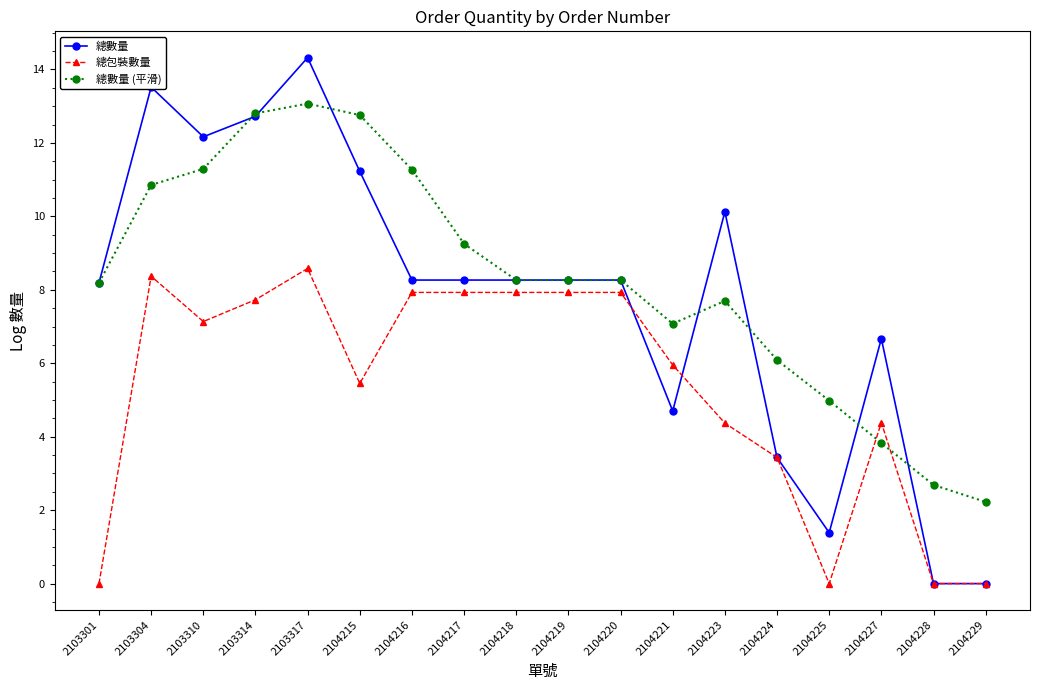

How many times do 總數量 (平滑) and 總包裝數量 cross each other?

2